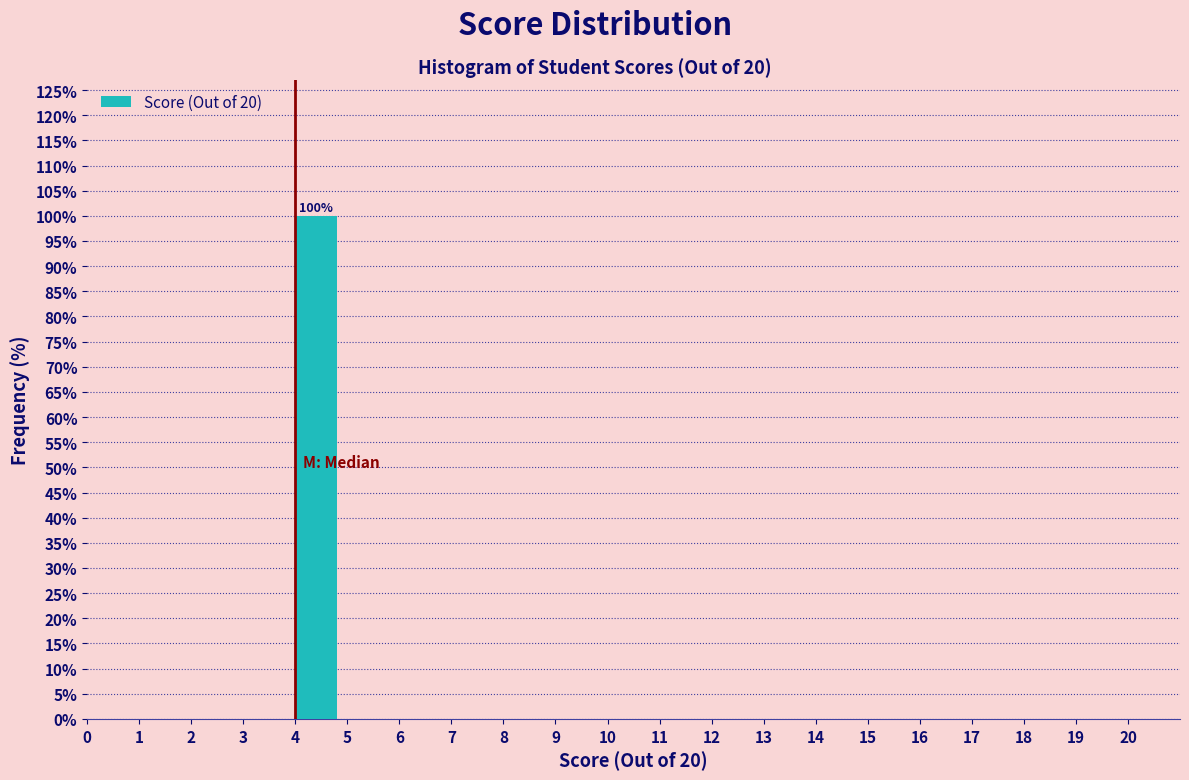

Which range on the x-axis has the tallest bar?

4 to 5